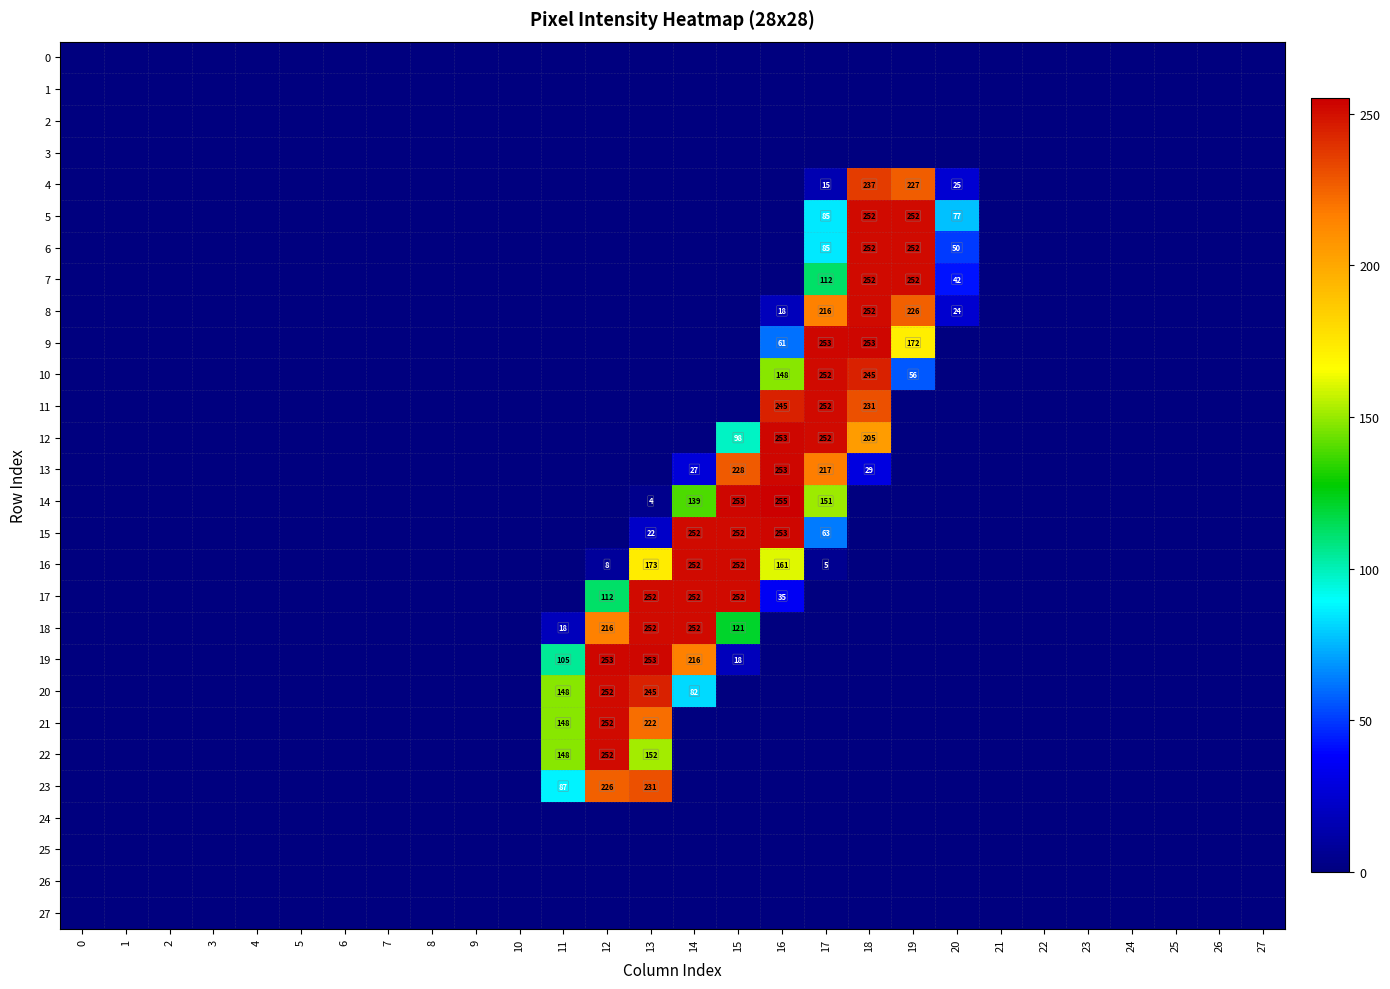

The value of row_8 at 21 is 147. True or false?

False